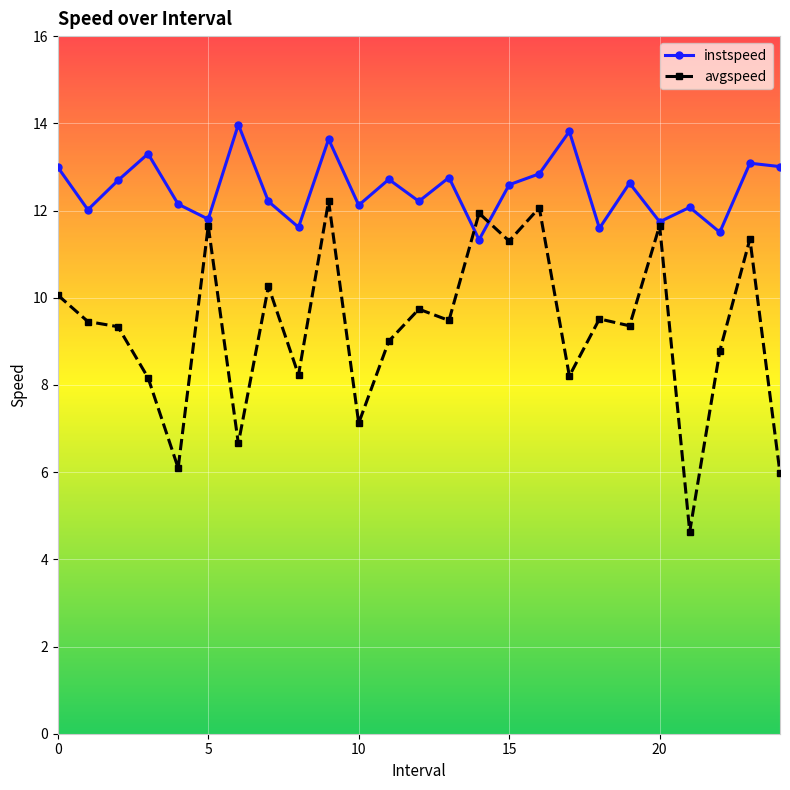

What is the value of the avgspeed point at the 3rd from the left?

9.3